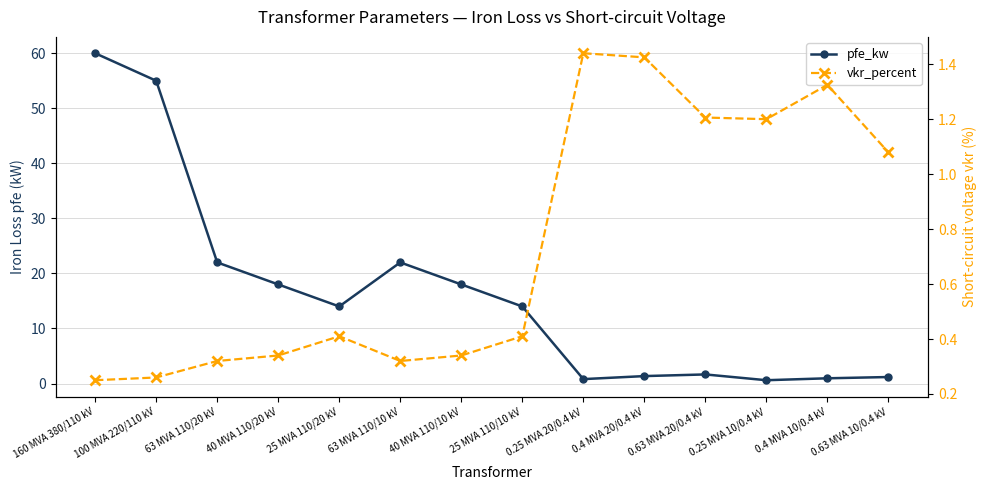

How many interior local peaks does the vkr_percent series have?

3